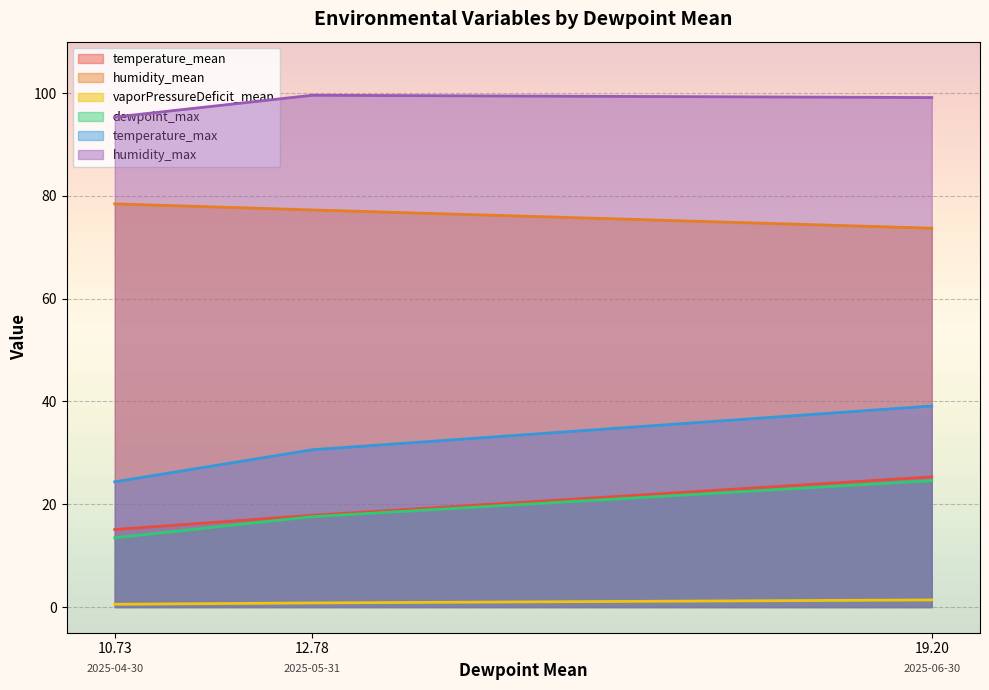

What is the sum of the humidity_max values at 19.20 and 12.78?

198.7